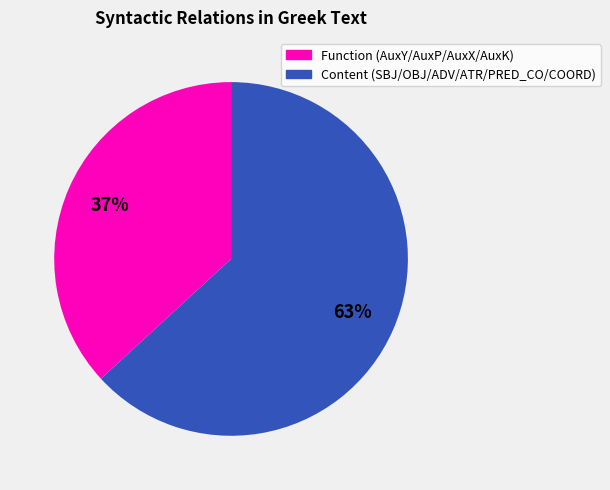

To the nearest percent, what is the average slice percentage?

50%